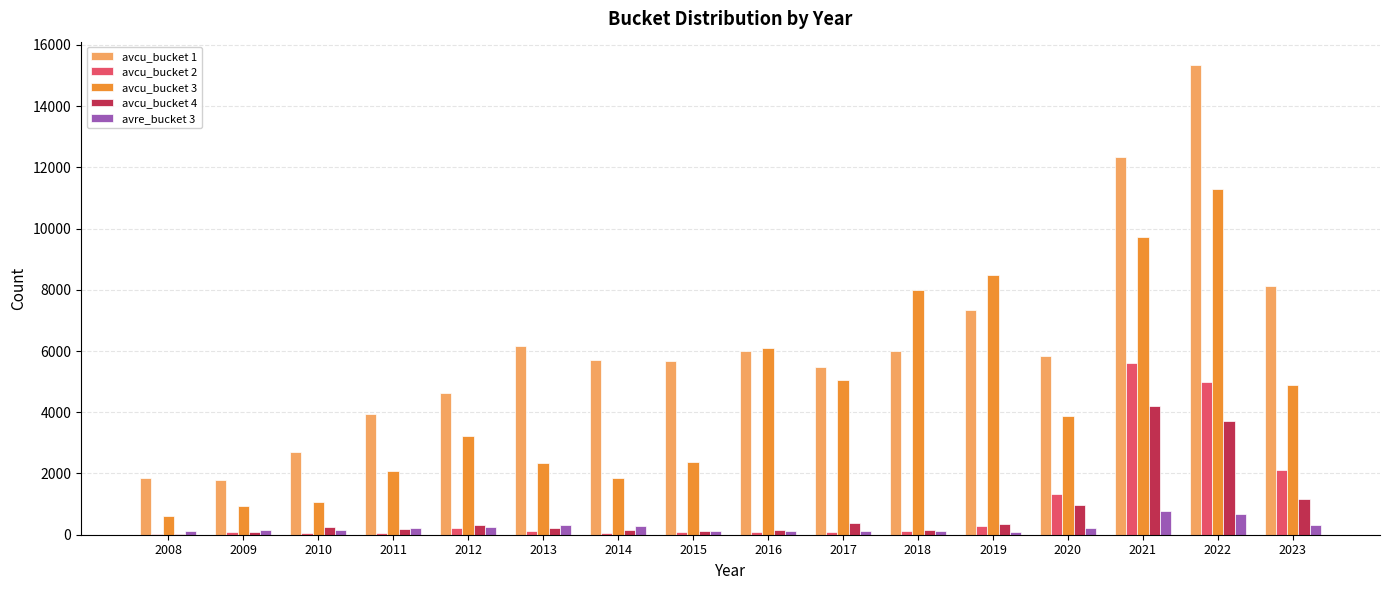

Which series has the largest total across all categories?

avcu_bucket 1